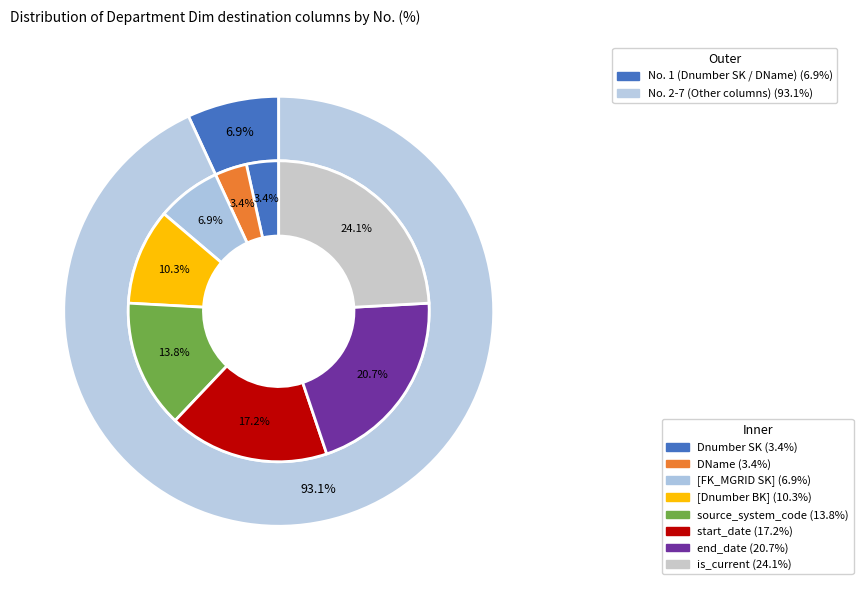

Rank the categories by value from lowest to highest.

Dnumber SK, DName, [FK_MGRID SK], [Dnumber BK], source_system_code, start_date, end_date, is_current